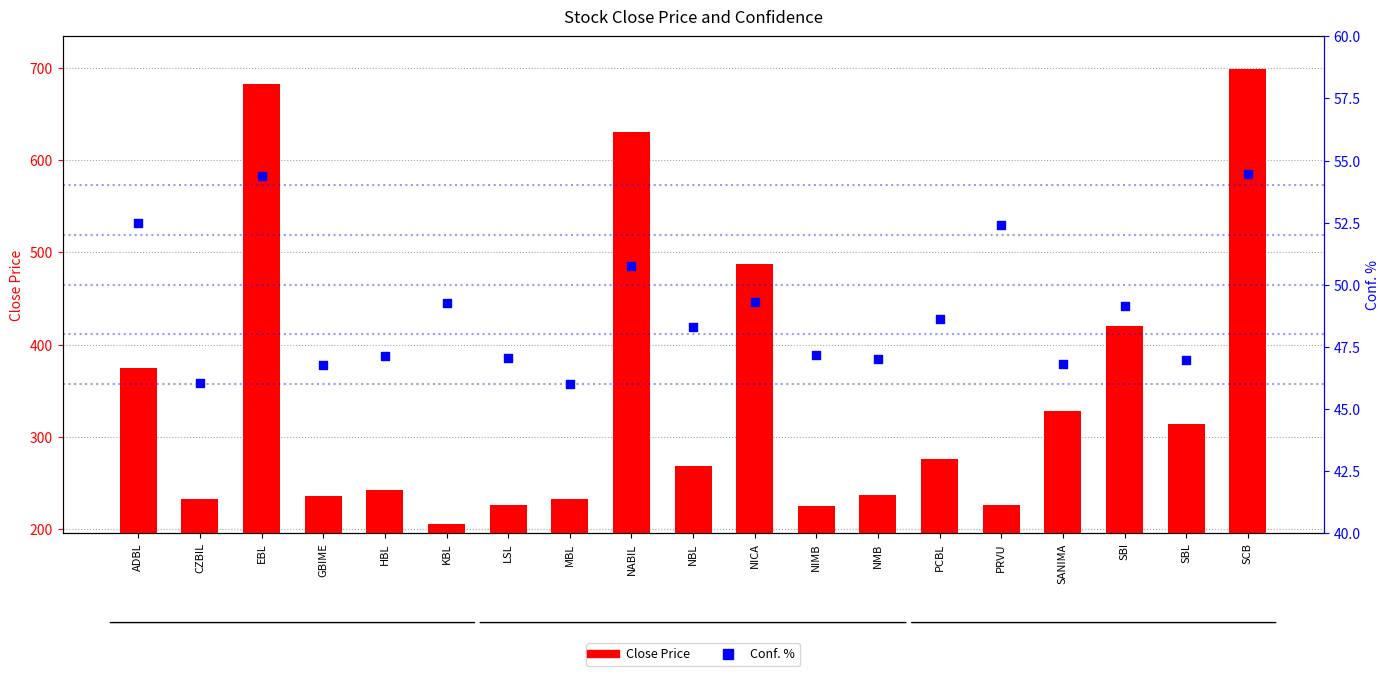

What are all the series names shown in the legend?

Close Price, Conf. %